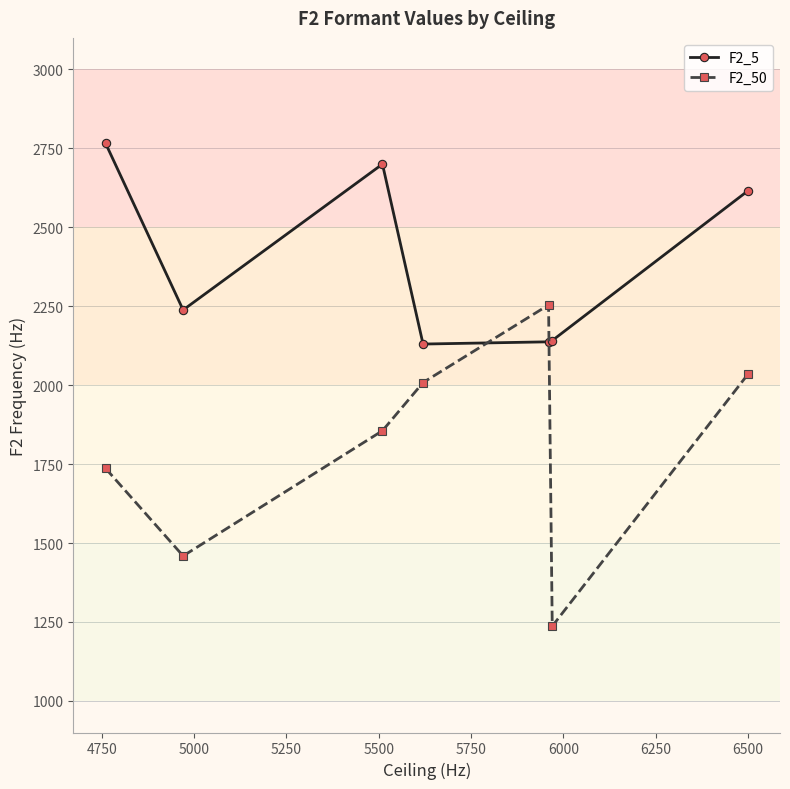

List the series in order of their overall mean, lowest first.

F2_50, F2_5